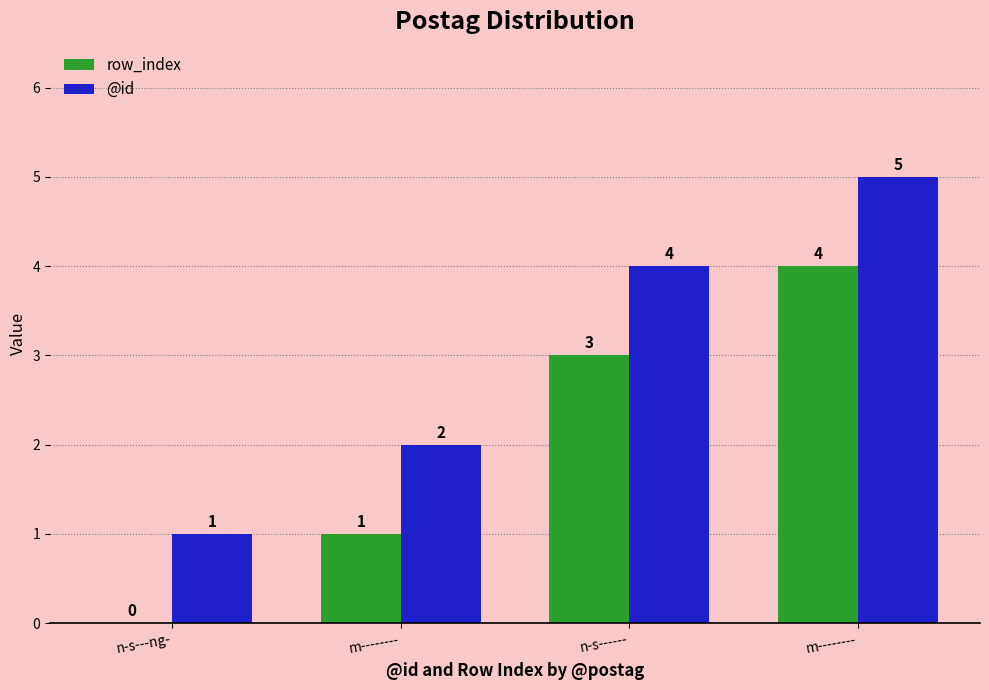

What are all the series names shown in the legend?

row_index, @id